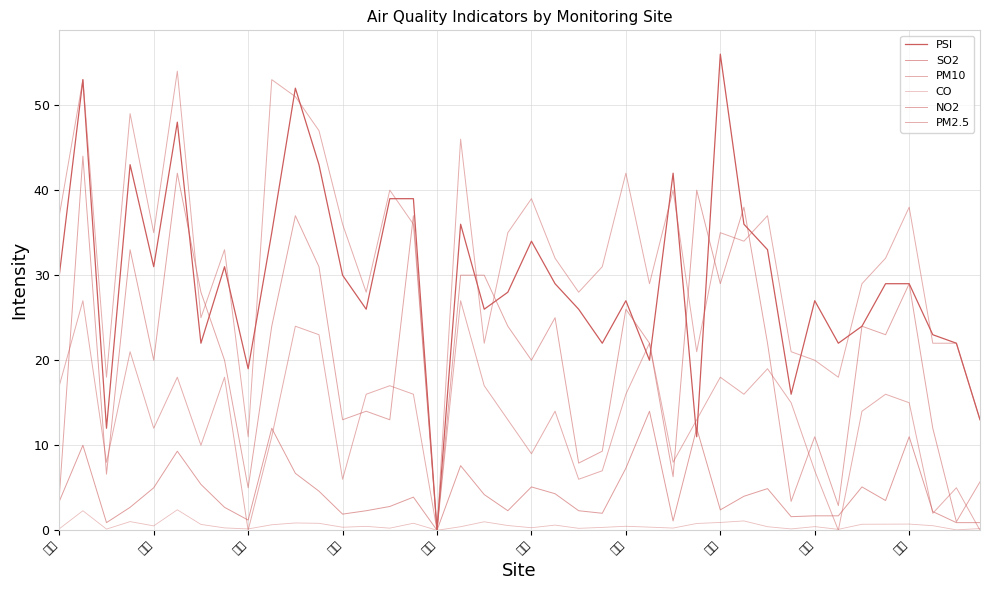

Which category has the lowest value in the SO2 series?

左營